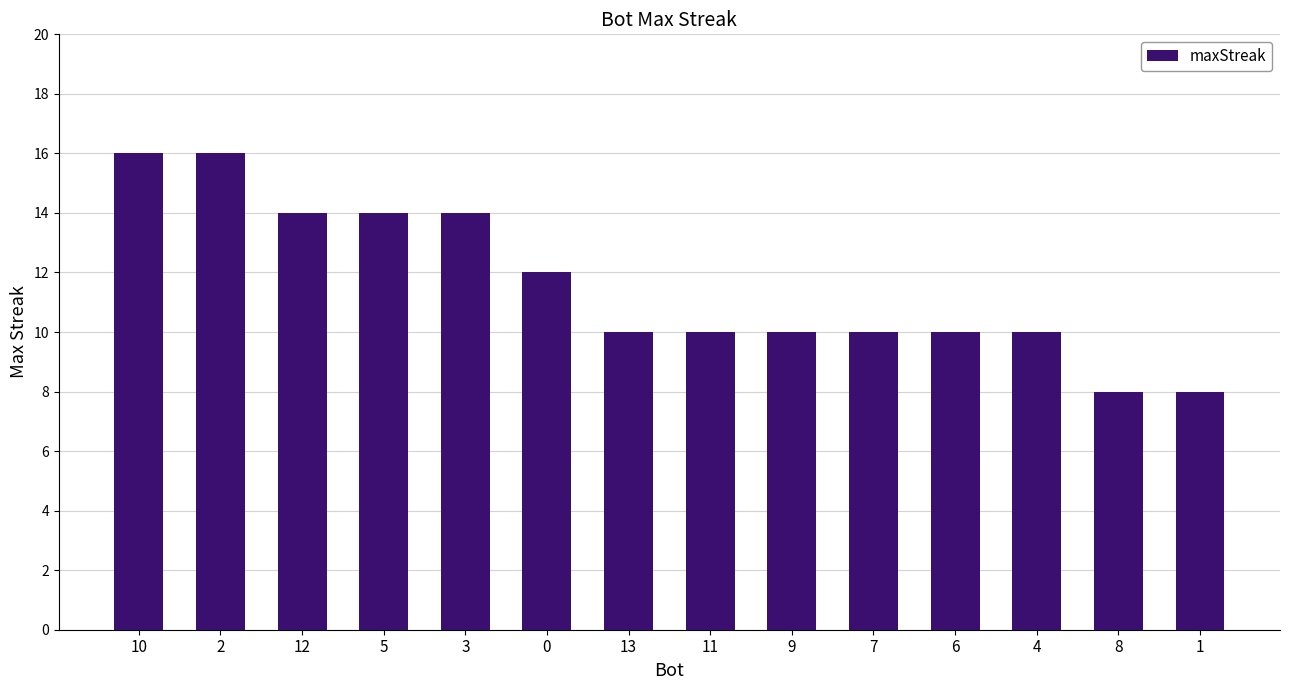

What is the value of the 9th bar from the left?

10